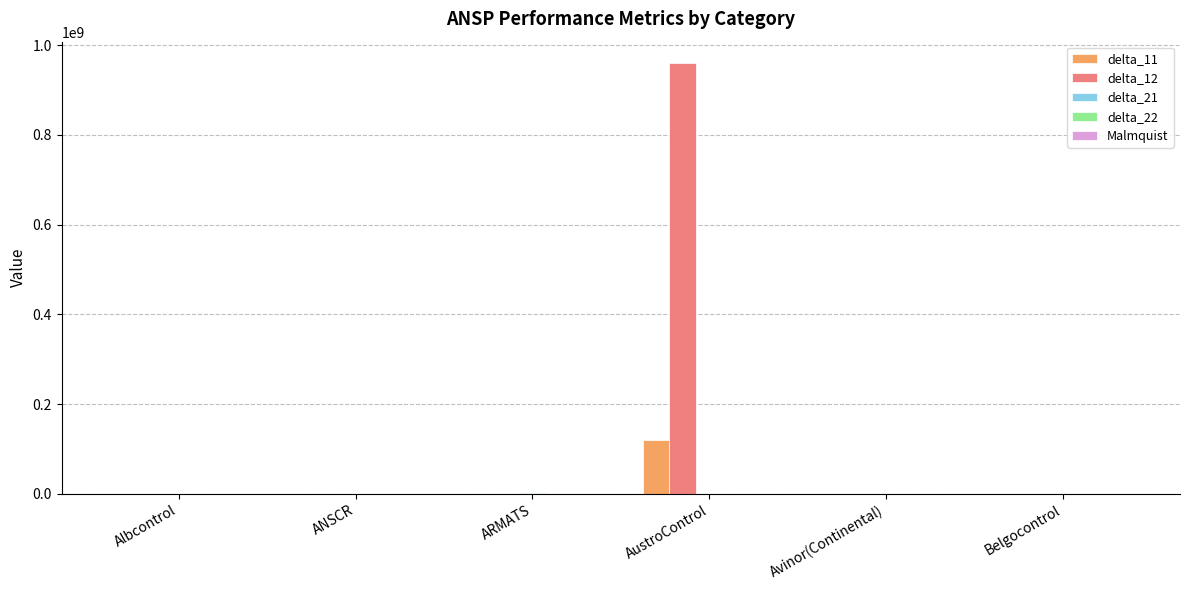

At which category is the sum across all series the highest?

AustroControl